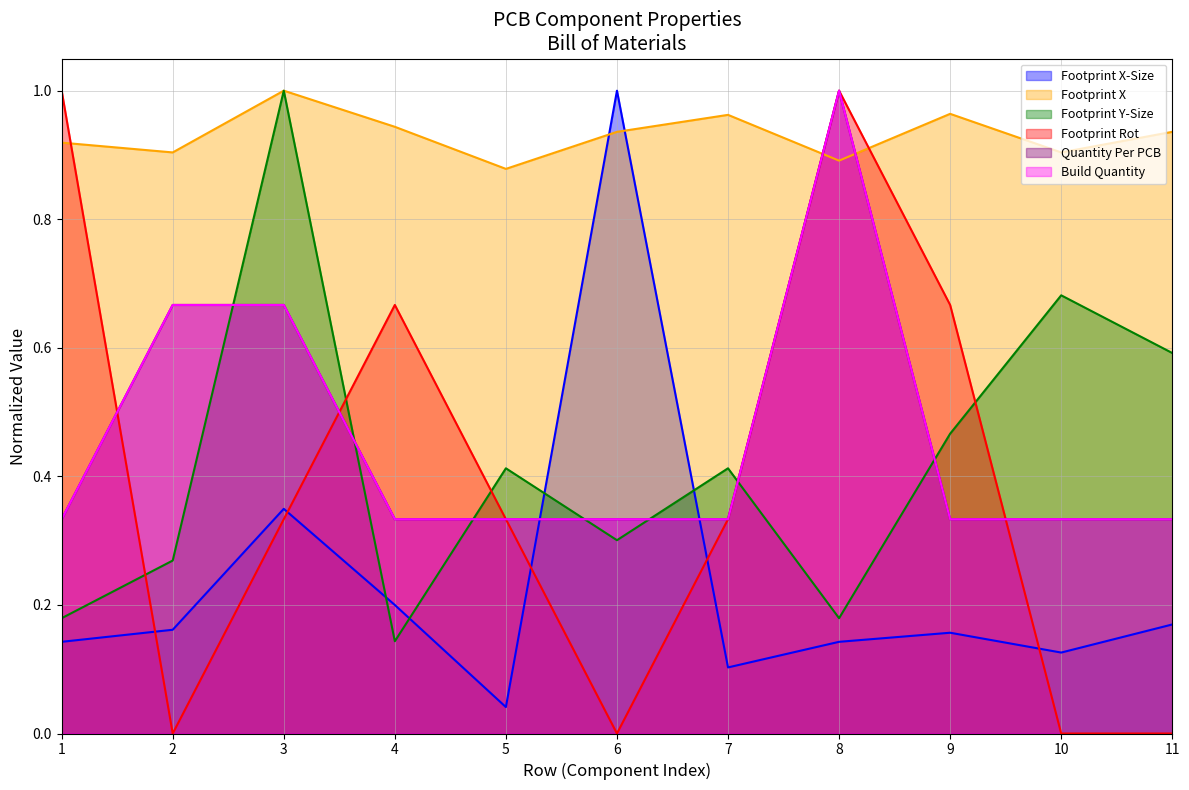

How many lines are shown in the chart?

6